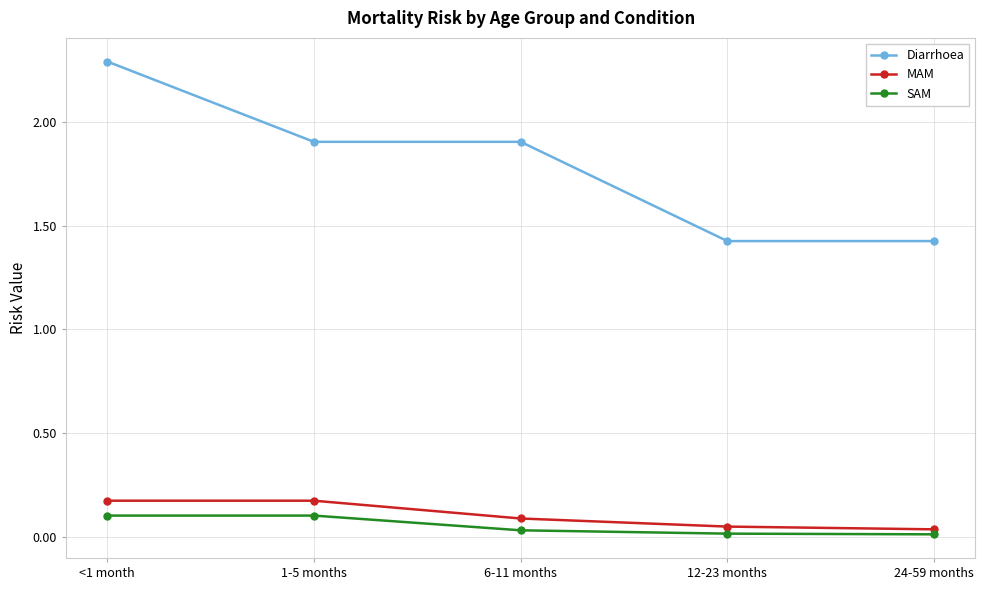

What is the difference between the maximum and minimum values in the Diarrhoea series?

0.9